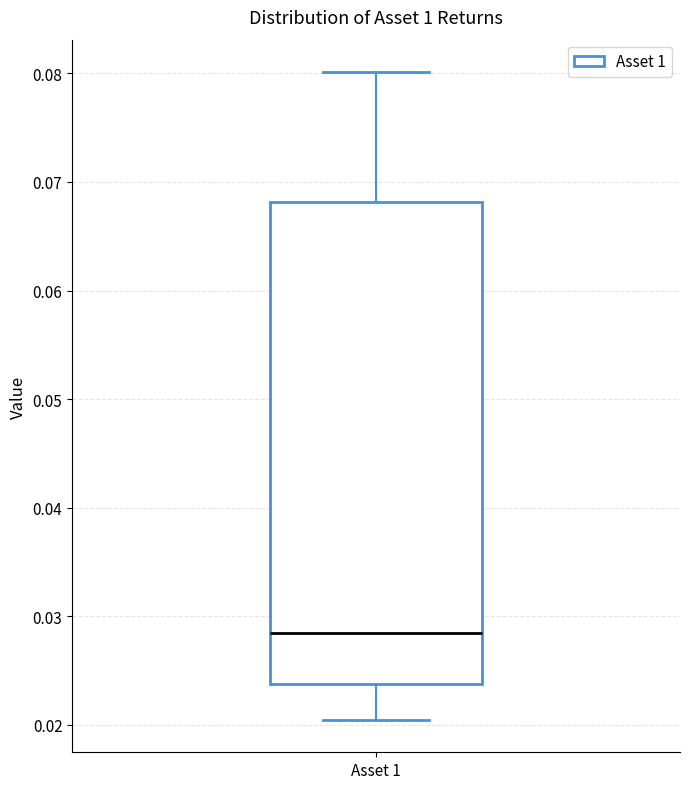

Where is the lower edge of the box for Asset 1 on the y-axis? The values are not printed on the chart, so give them approximately, as read against the axis.

0.024